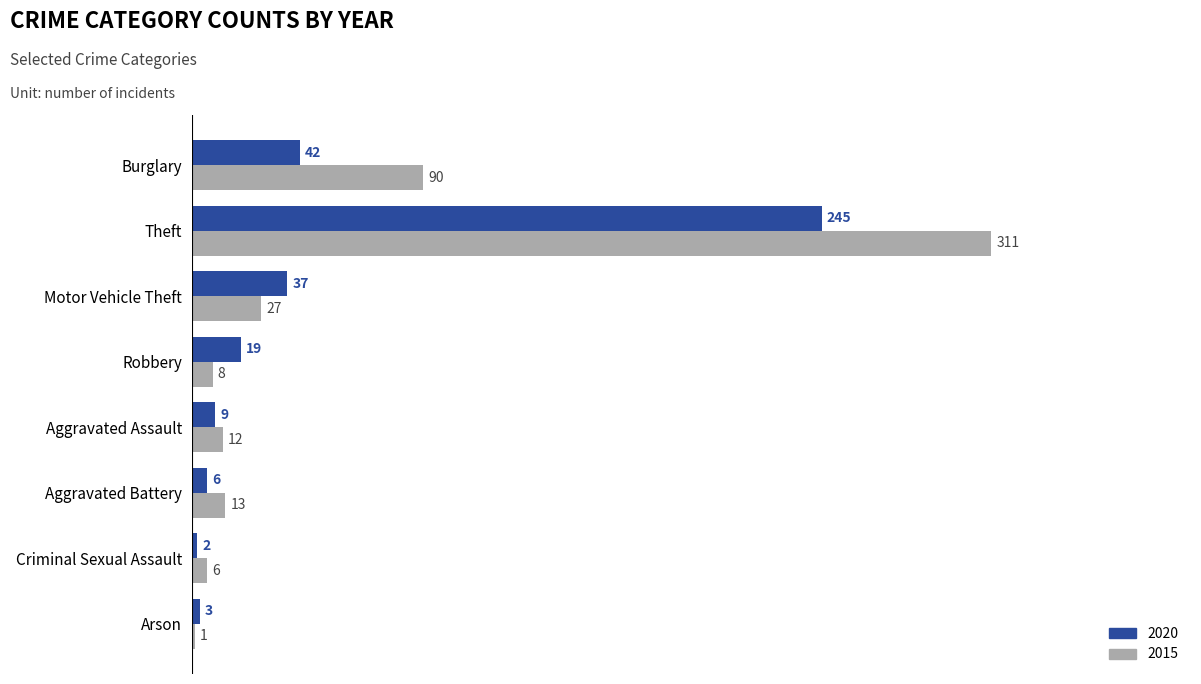

At which category is the sum across all series the highest?

Theft